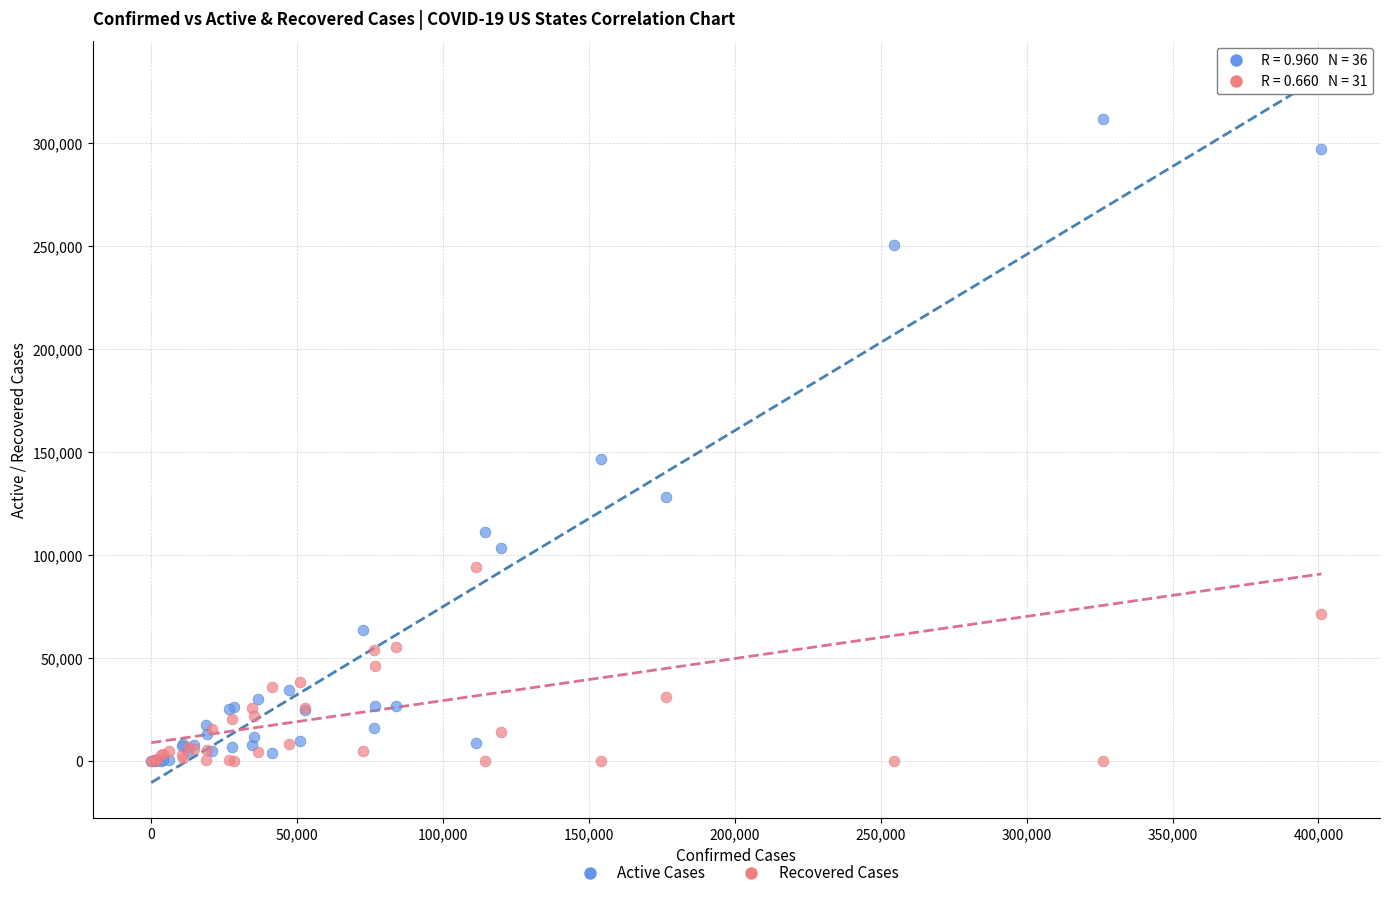

In the Active Cases series, what Y value is closest to 155873?

146725